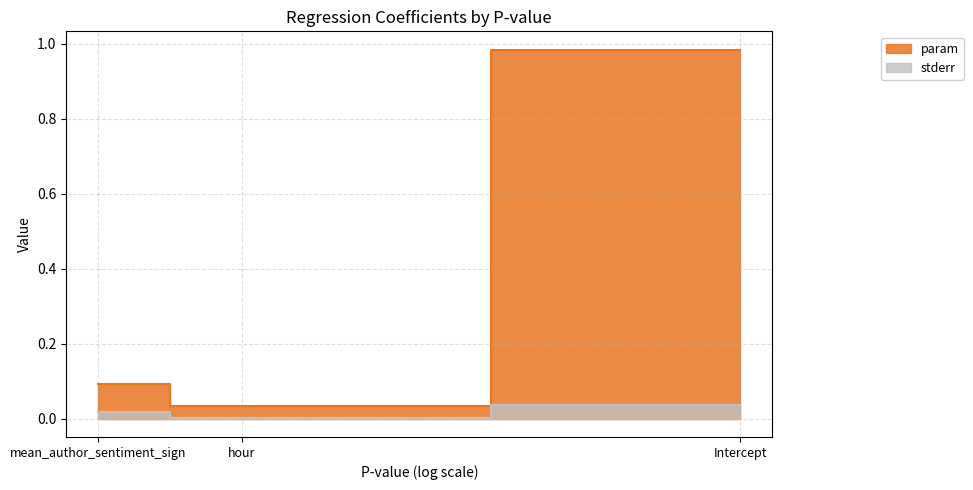

How many lines are shown in the chart?

2